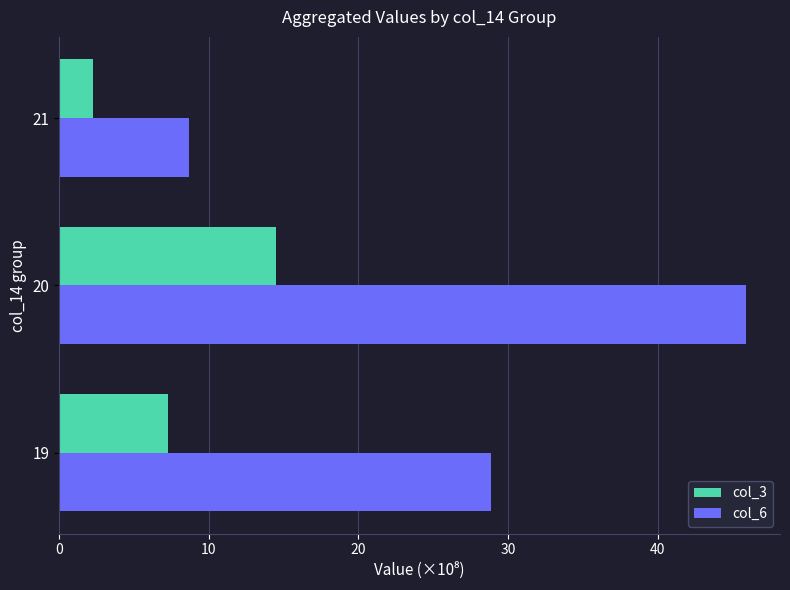

Is it true that col_6 equals 4.0 at 21?

False